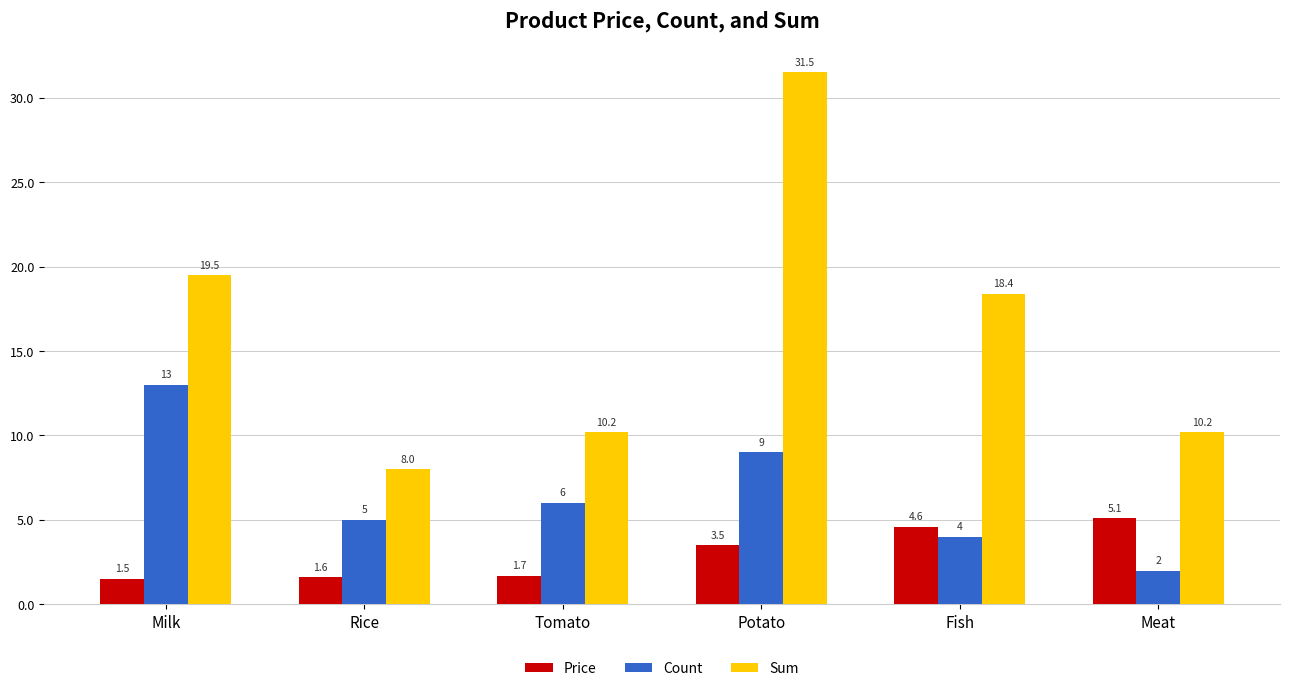

What is the difference between the Sum values at Rice and Meat?

2.2